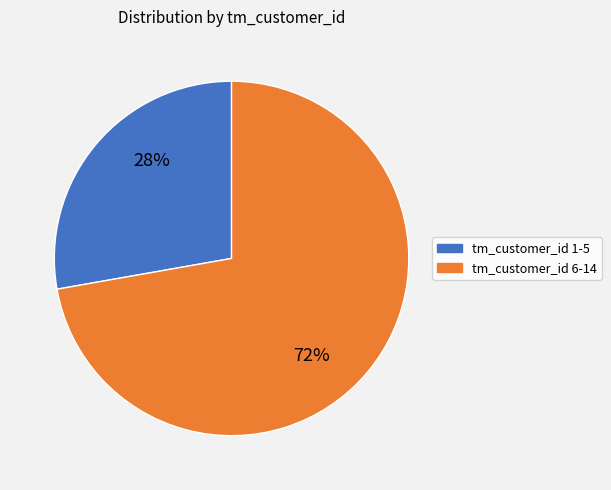

Does any single category account for the majority?

Yes